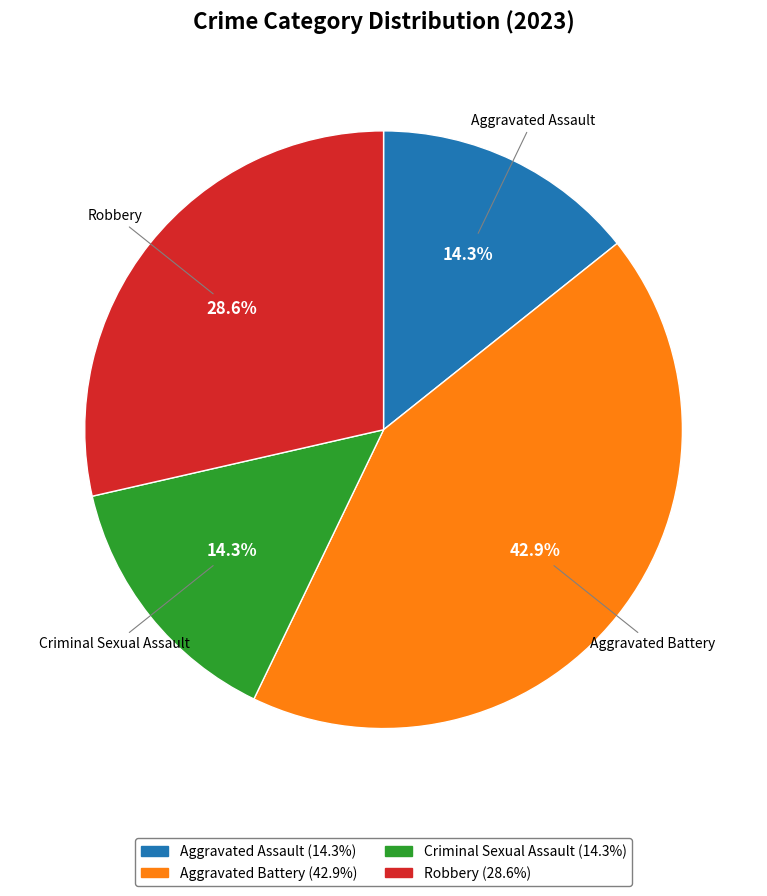

True or false: Robbery accounts for 29% of the total.

True